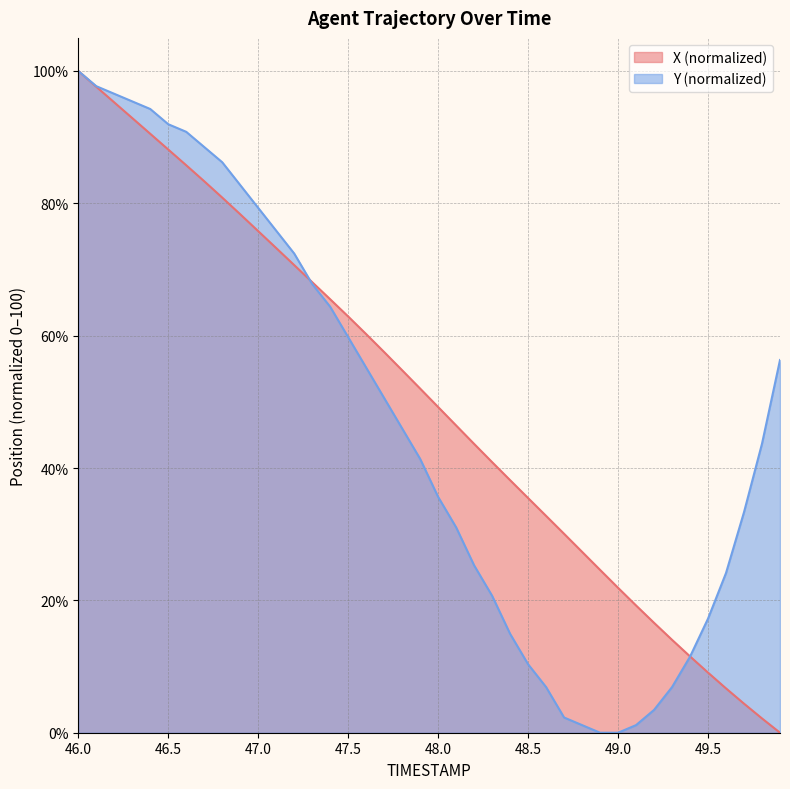

What is the average value of the Y series?

47.1